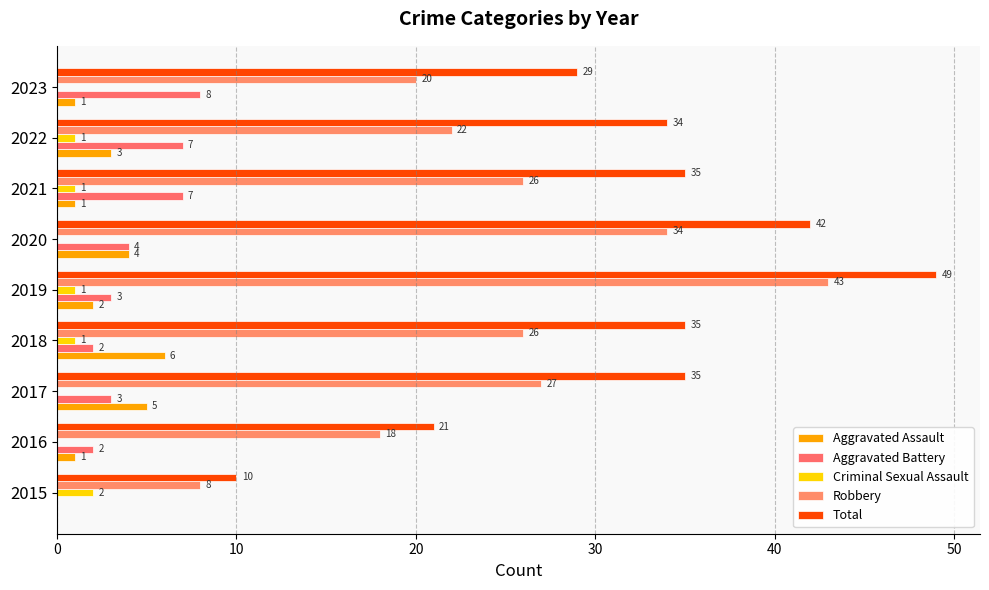

How many series are shown in this chart?

5